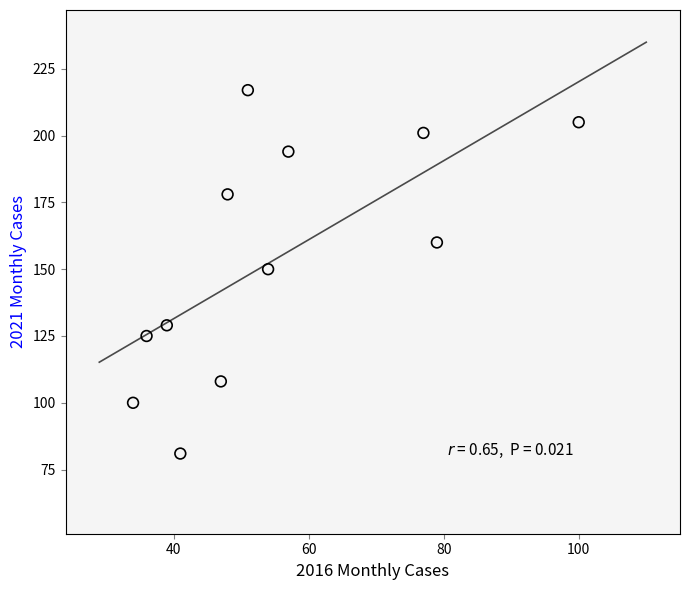

What is the range of Y values (max minus min)?

136